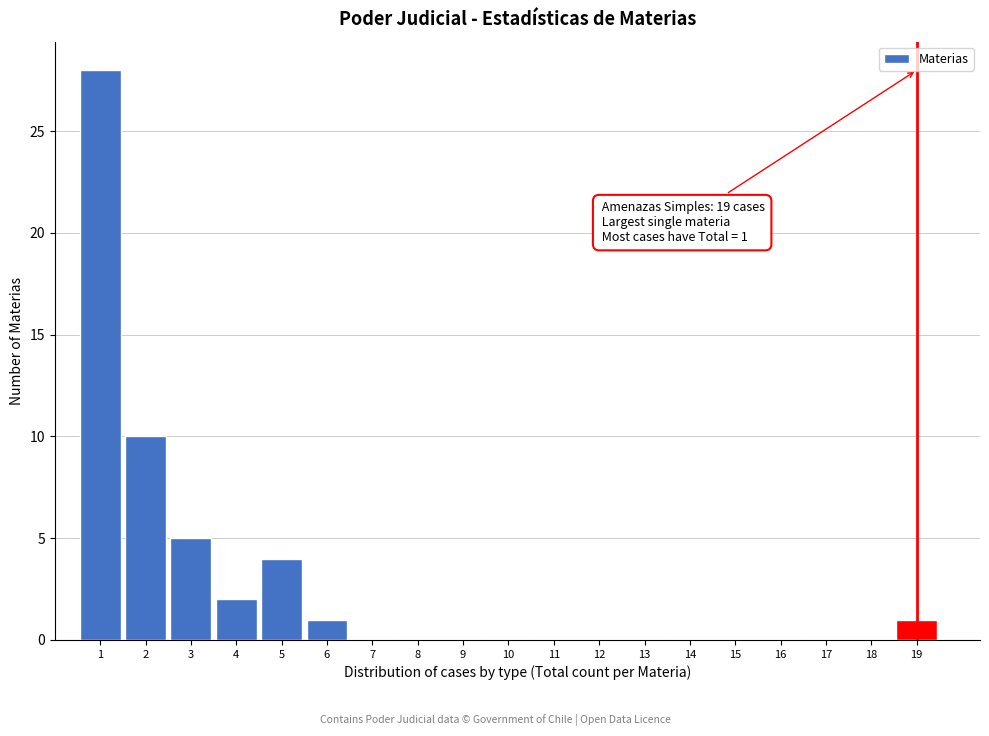

Over which range of the x-axis is the bar tallest?

0.5 to 1.5